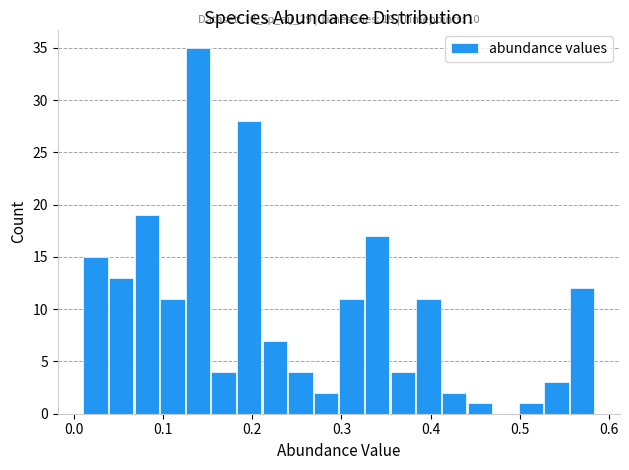

Read against the x-axis, roughly where is the centre of the tallest bar?

0.14